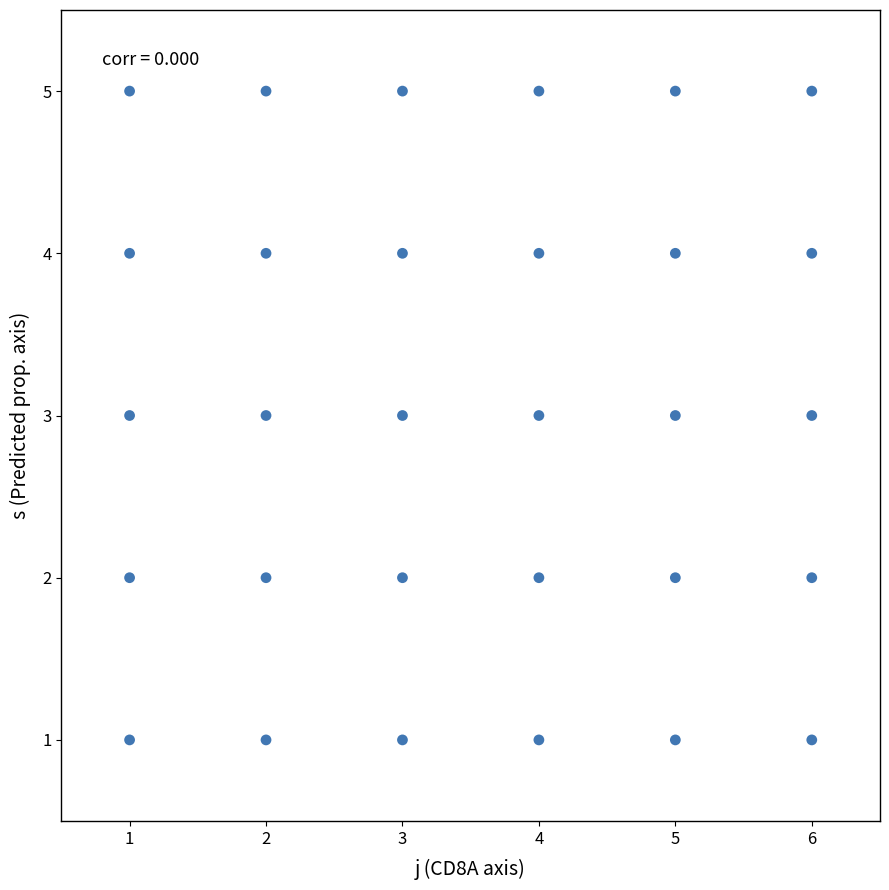

What is the range of X values (max minus min)?

5